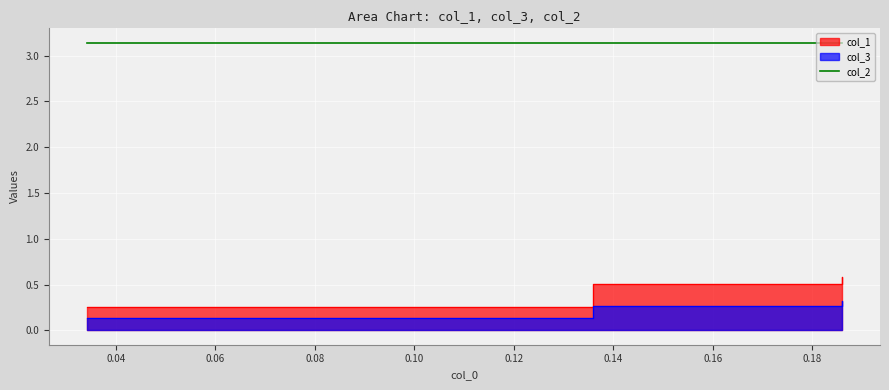

Which series has the widest spread of values?

col_1